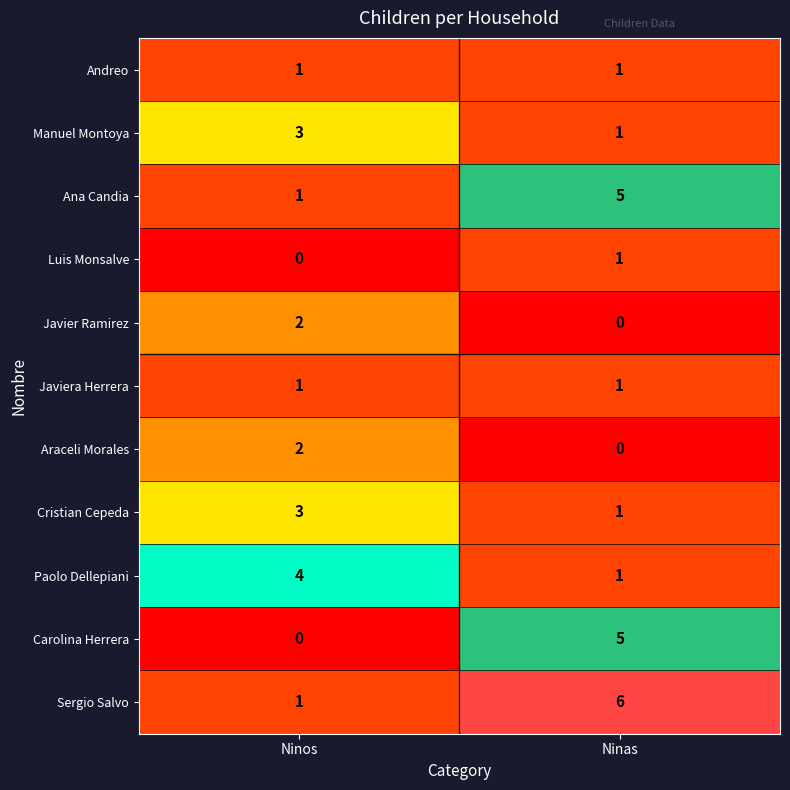

The Carolina Herrera series shows 2 at Ninos. True or false?

False